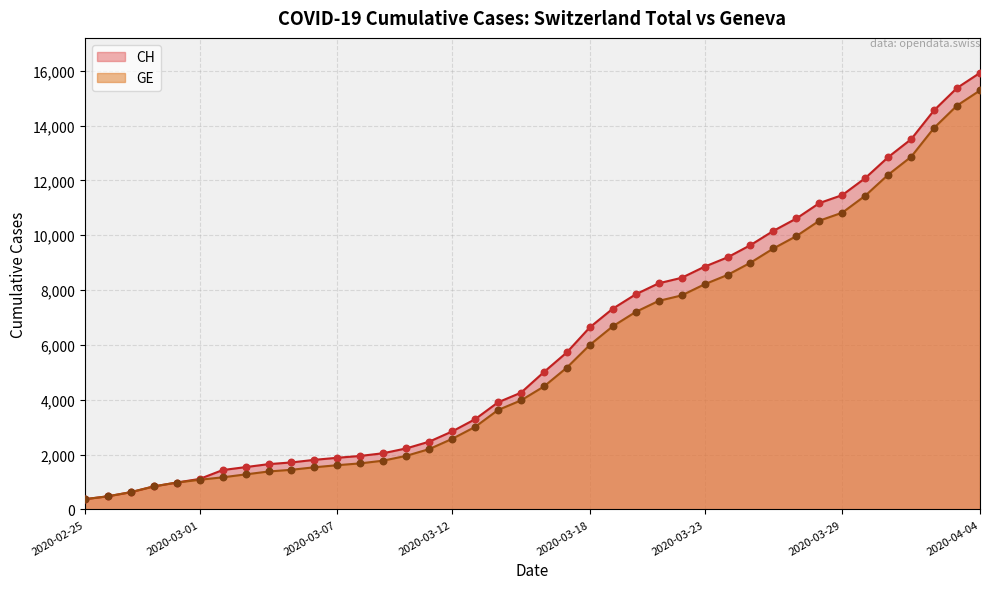

Which series reaches the maximum Y coordinate?

CH